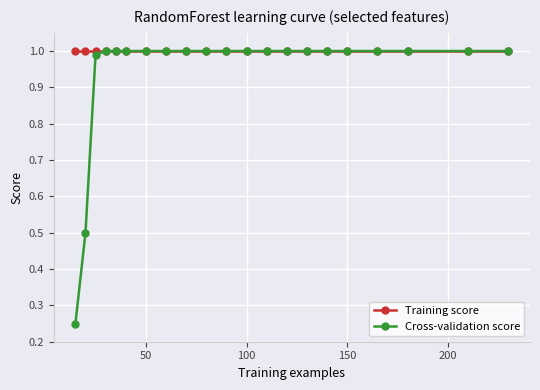

Rank the series by their average value, from highest to lowest.

Training score, Cross-validation score